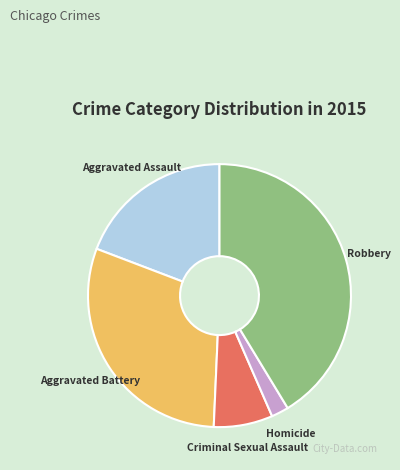

Is Robbery the majority of the pie?

No